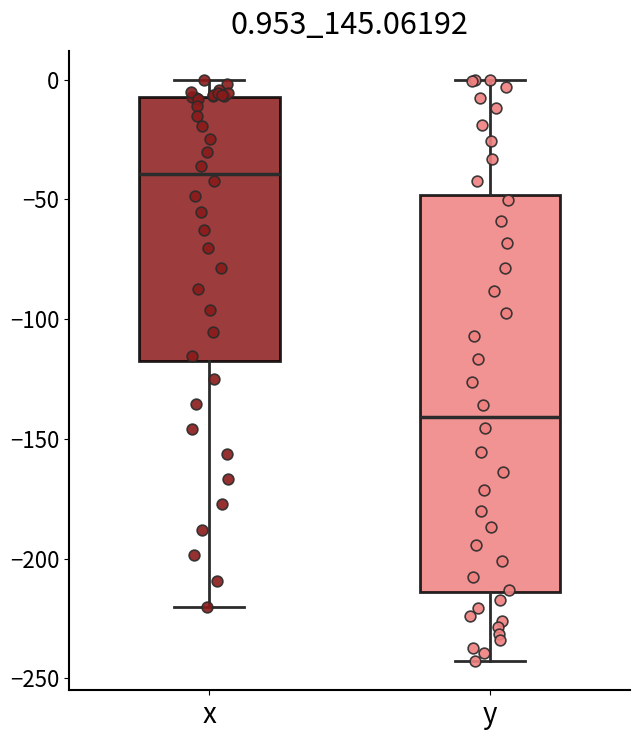

Which box's median line is the highest?

x